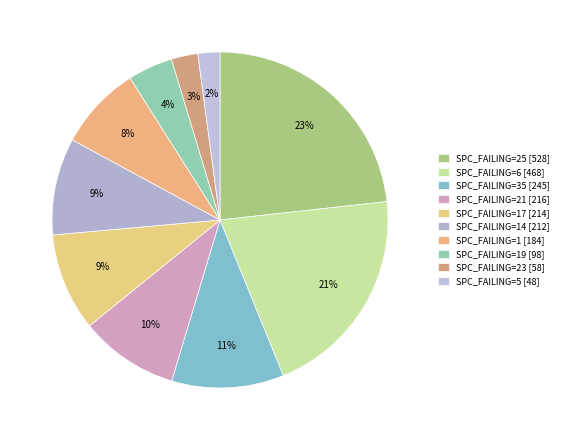

Count the number of slices in the pie.

10